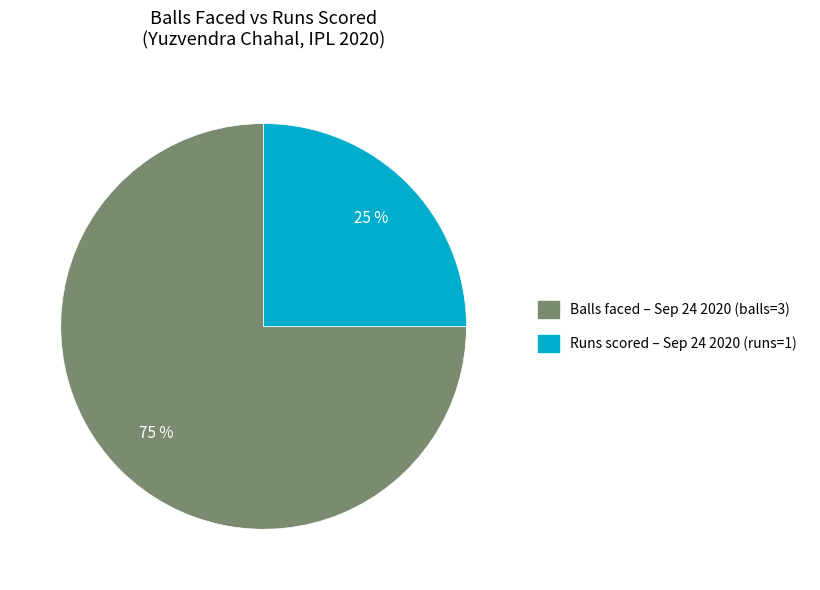

To the nearest percent, what is the average slice percentage?

50%